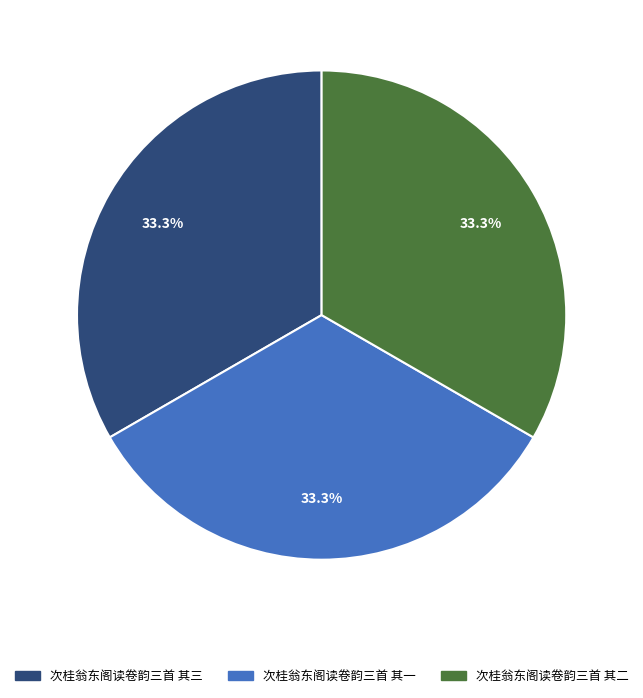

Approximately how many times larger is the value at 次桂翁东阁读卷韵三首 其三 compared to 次桂翁东阁读卷韵三首 其二?

1.0